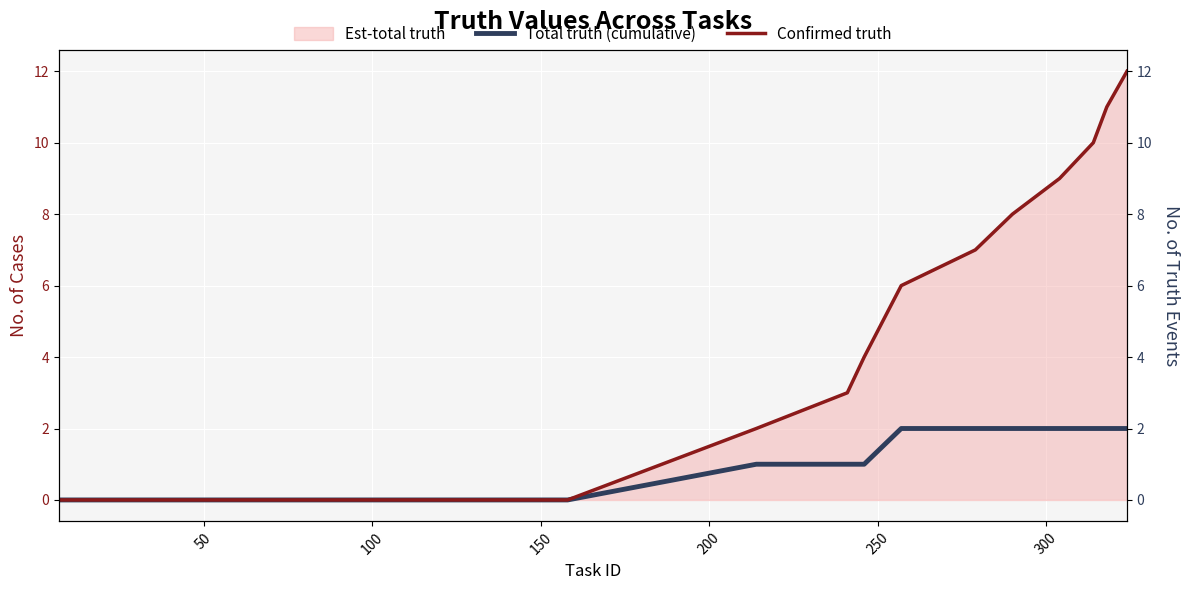

How many positive values does the Confirmed truth series have?

10